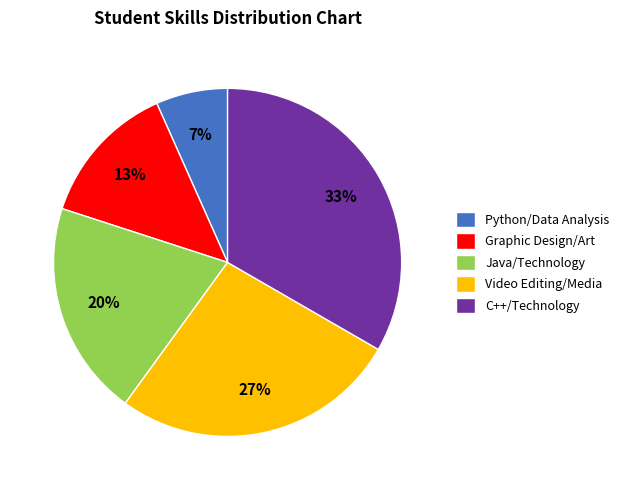

To the nearest percent, what is the average slice percentage?

20%